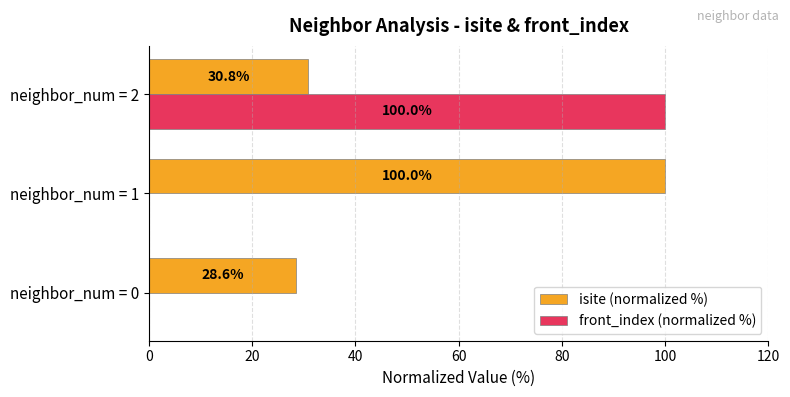

What are all the series names shown in the legend?

isite (normalized %), front_index (normalized %)